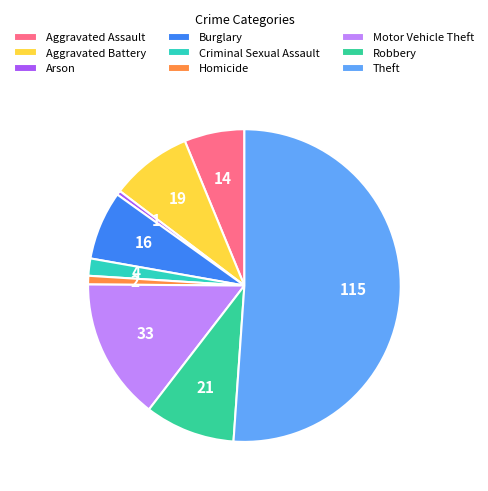

Count the number of slices in the pie.

9